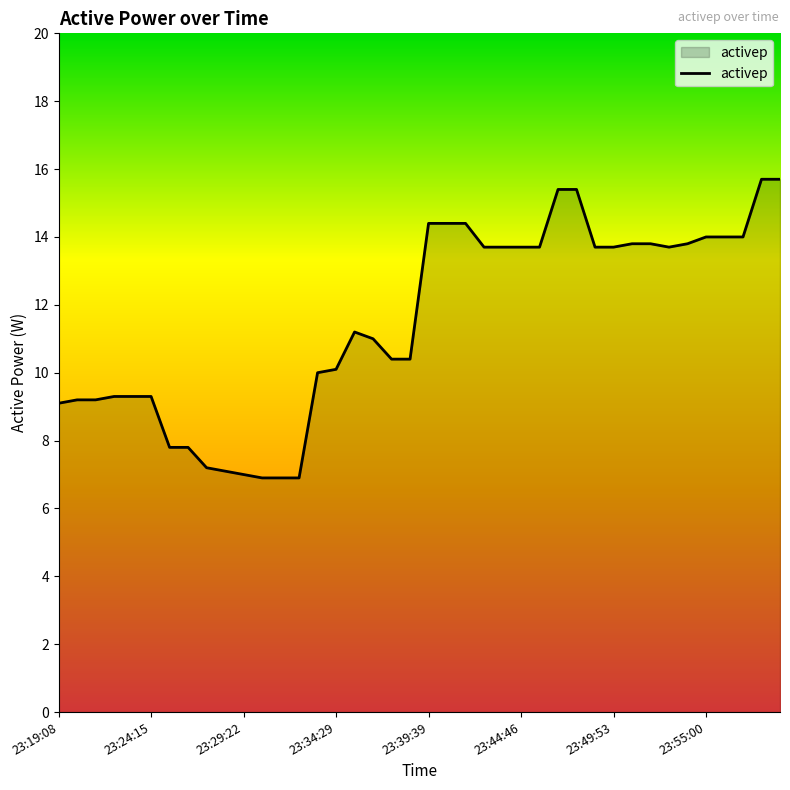

Reading left to right, list all the values displayed in this chart.

9.1	9.2	9.2	9.3	9.3	9.3	7.8	7.8	7.2	7.1	7.0	6.9	6.9	6.9	10.0	10.1	11.2	11.0	10.4	10.4	14.4	14.4	14.4	13.7	13.7	13.7	13.7	15.4	15.4	13.7	13.7	13.8	13.8	13.7	13.8	14.0	14.0	14.0	15.7	15.7